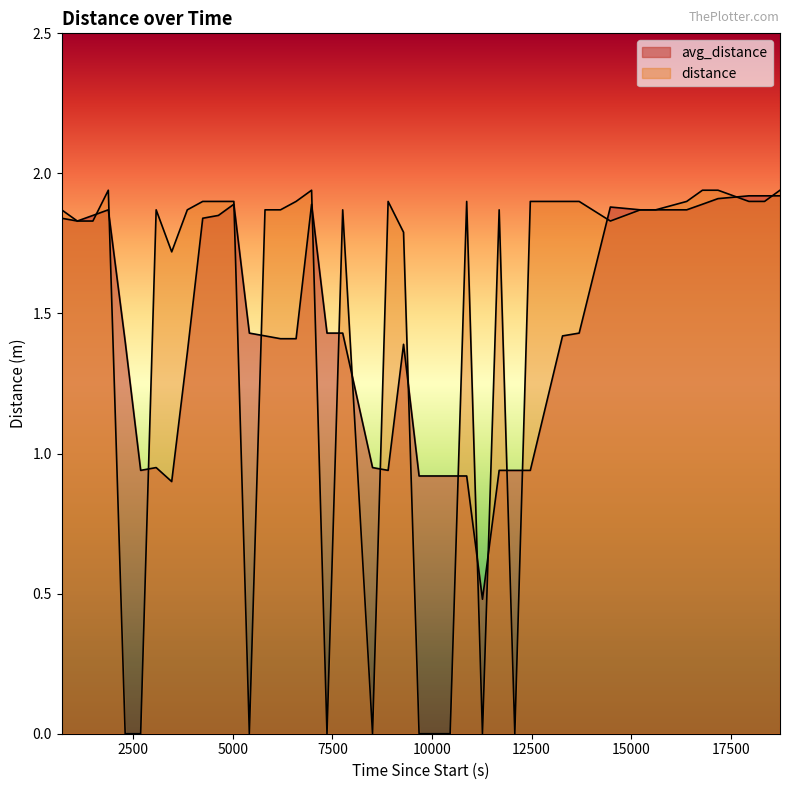

What is the average value of the avg_distance series?

1.5